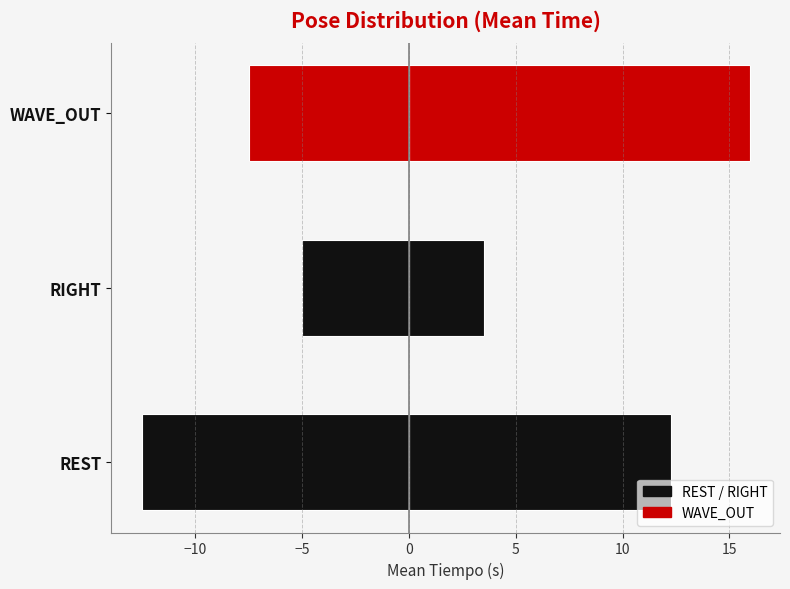

What is the value of the 2nd bar from the left?

3.5